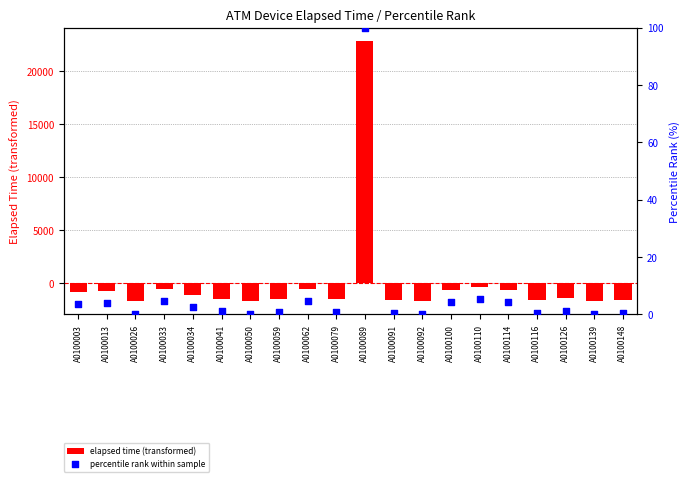

Which series has the largest total across all categories?

percentile rank within sample